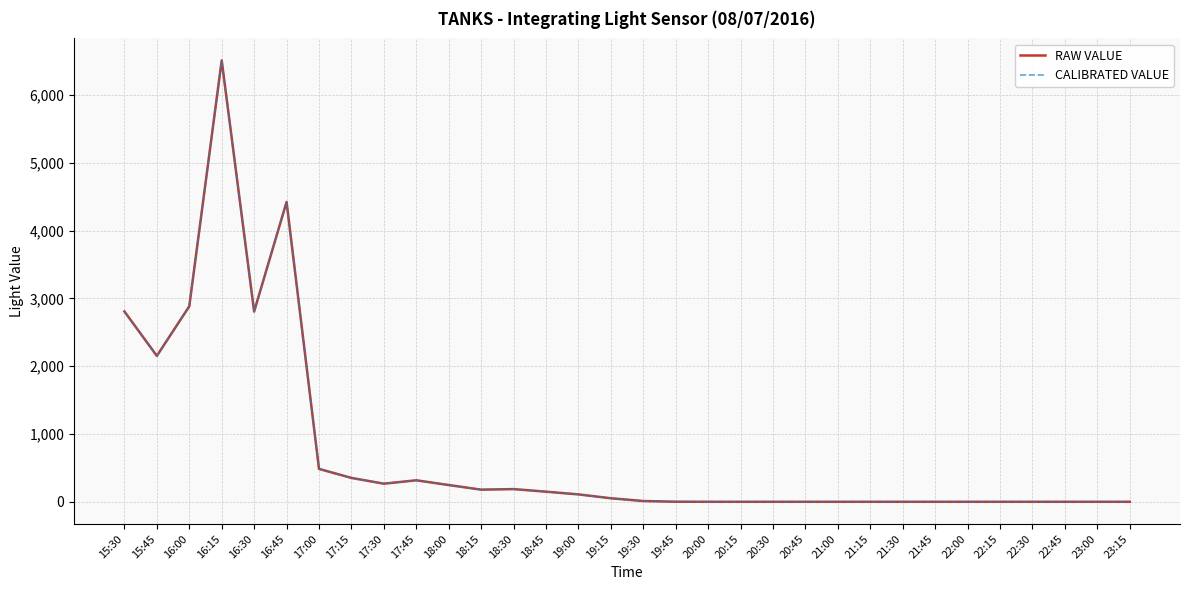

Where is RAW VALUE nearest to the value 3254?

16:00